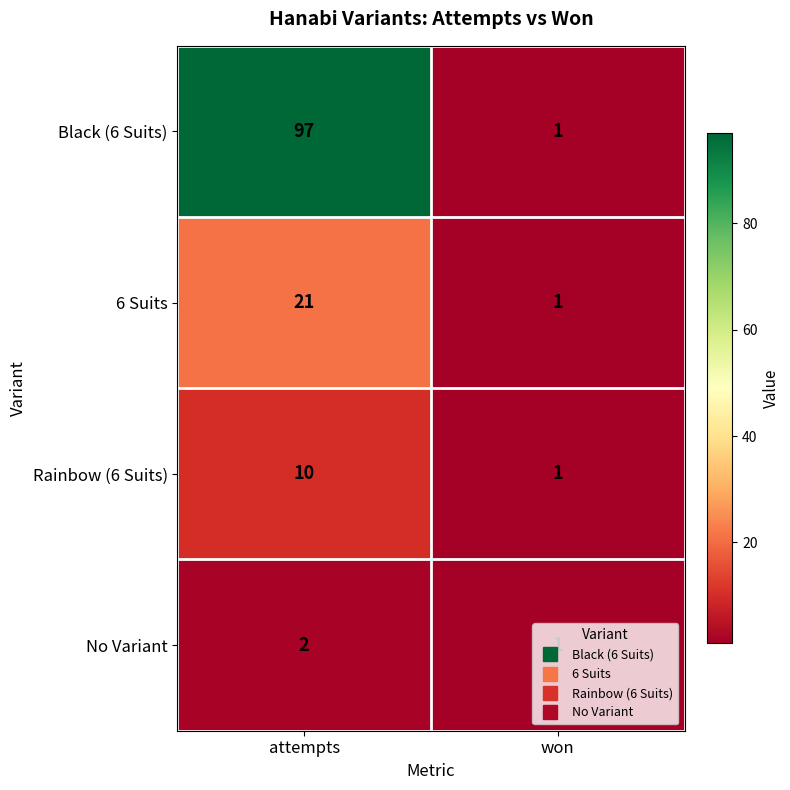

What is the maximum value for 6 Suits?

21